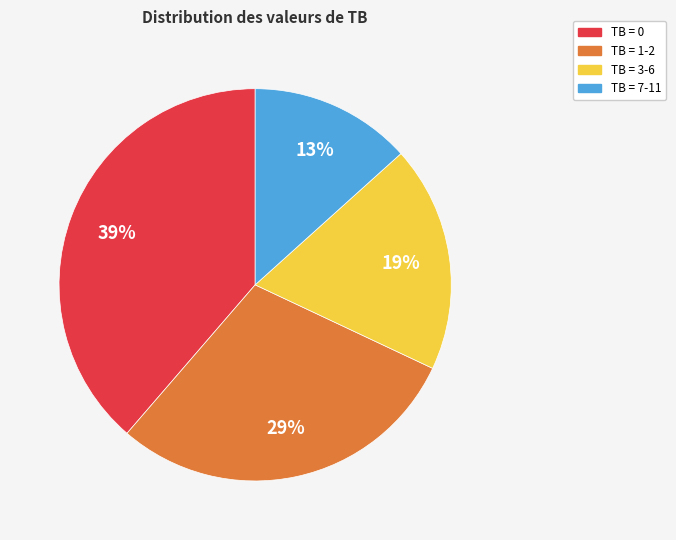

What percentage is the TB = 3-6 slice, to the nearest percent?

19%